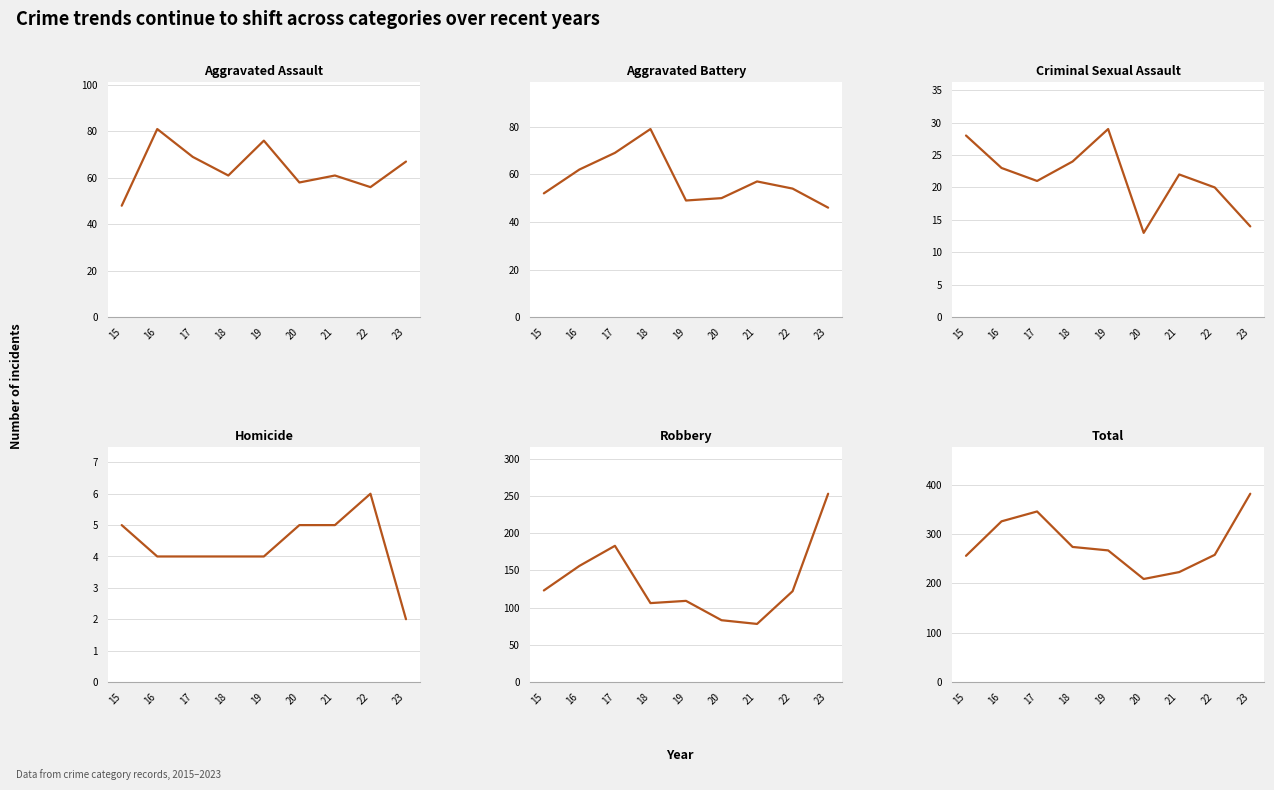

The Total series shows 258 at 22. True or false?

True